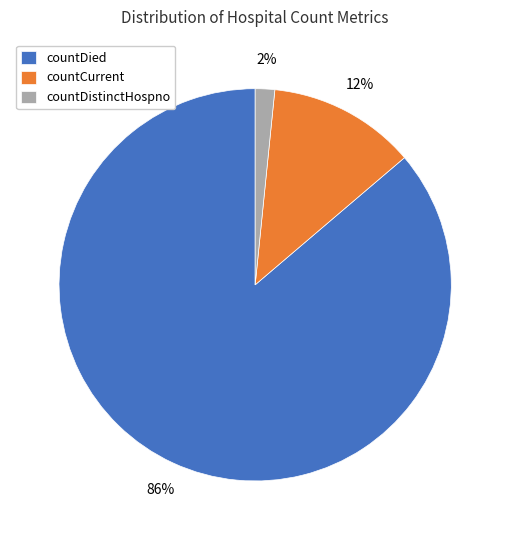

Count the number of slices in the pie.

3